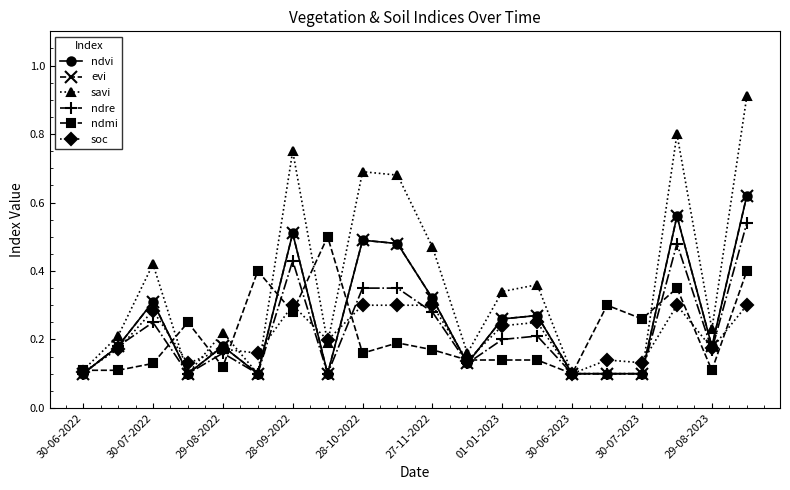

True or false: ndre and ndvi intersect in this chart.

False